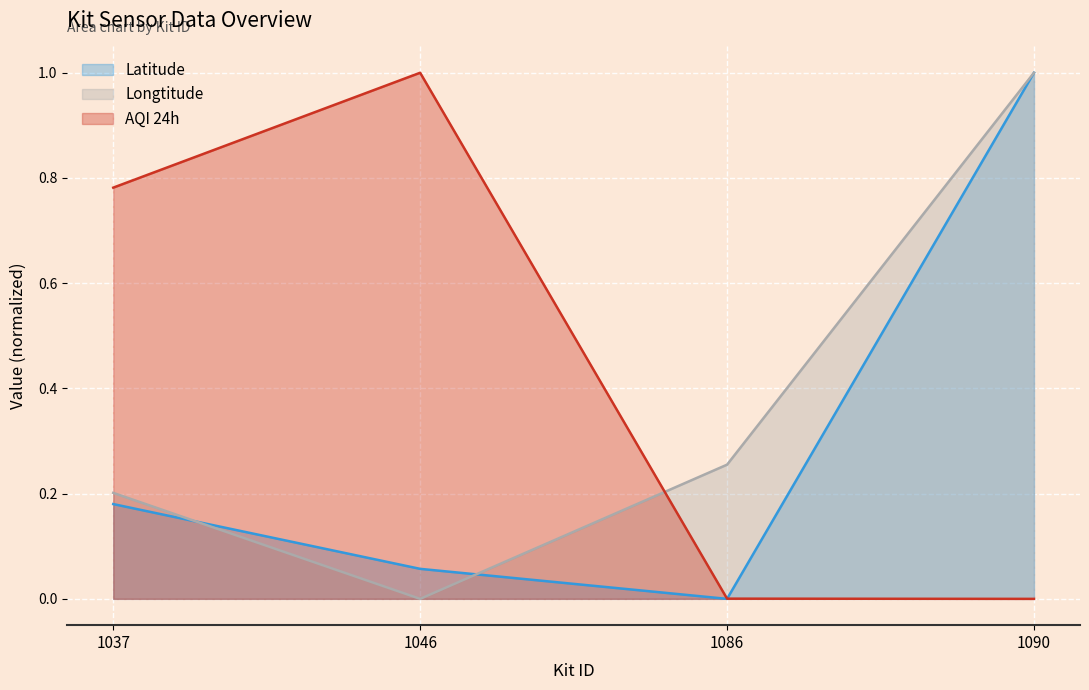

Which series has the largest total across all categories?

AQI 24h